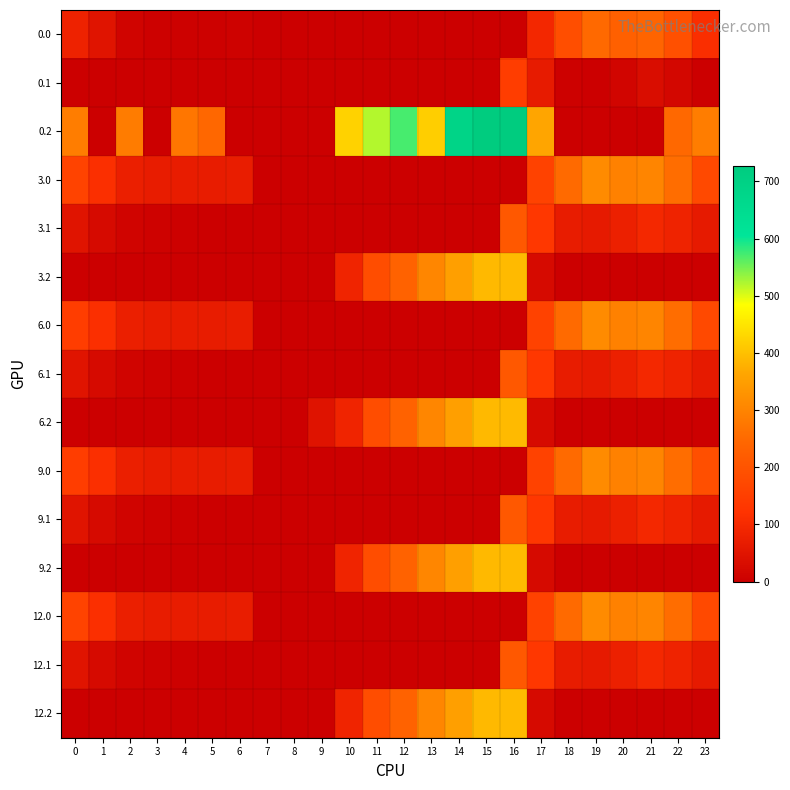

At 16, list the series in order from largest to smallest.

0.2, 3.2, 6.2, 9.2, 12.2, 3.1, 6.1, 9.1, 12.1, 0.1, 0.0, 3.0, 6.0, 9.0, 12.0